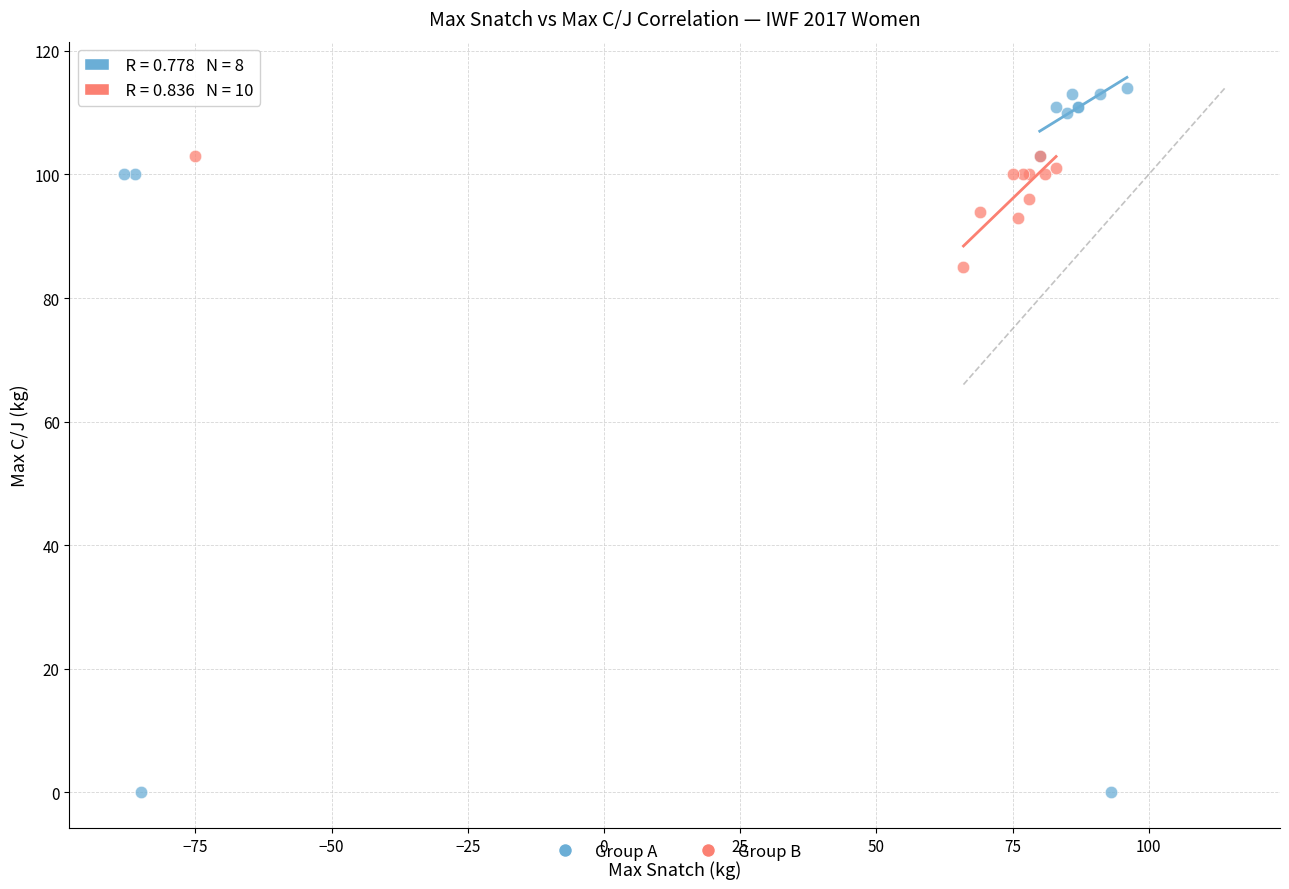

What are all the series names shown in the legend?

Group A, Group B